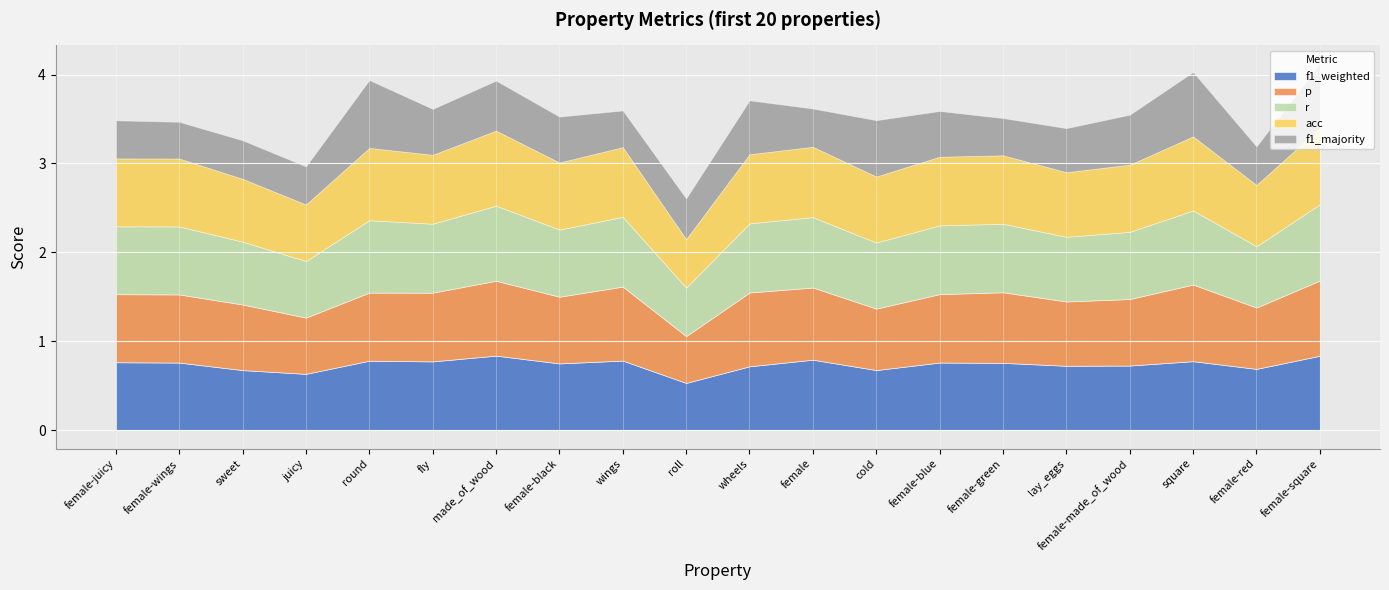

At which category is the sum across all series the highest?

female-square